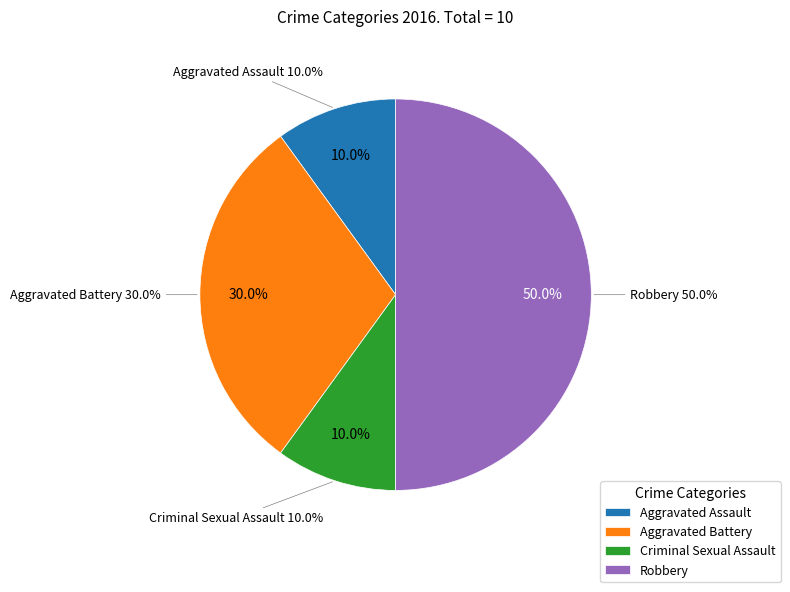

How many slices are in this pie chart?

4